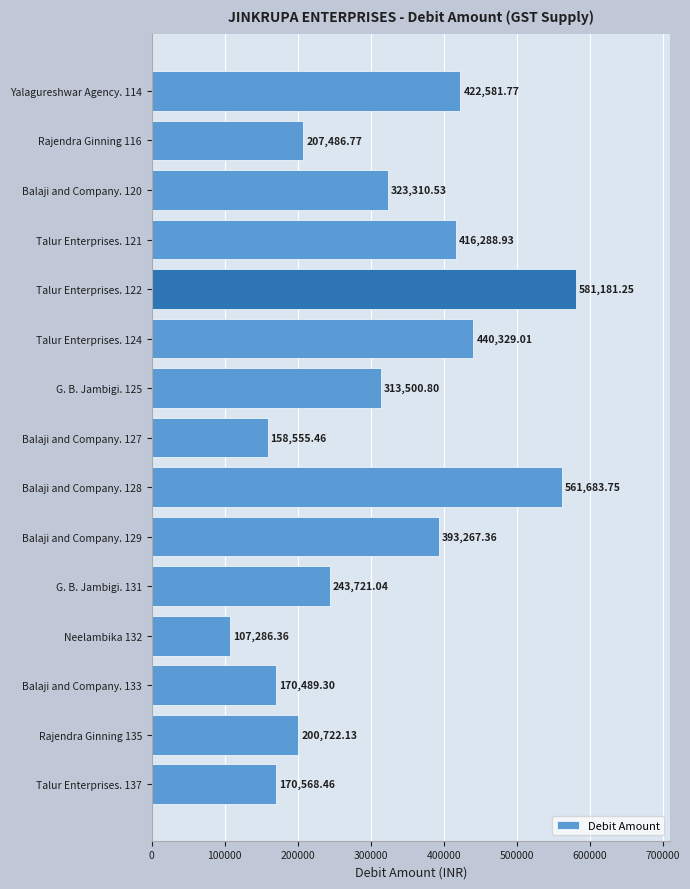

What is the ratio of the value at Rajendra Ginning 135 to the value at Balaji and Company. 129?

0.5